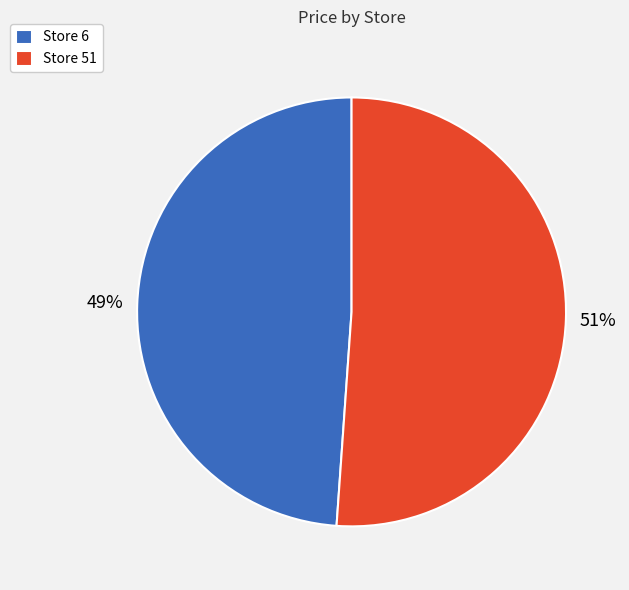

Which slice is the smallest?

Store 6